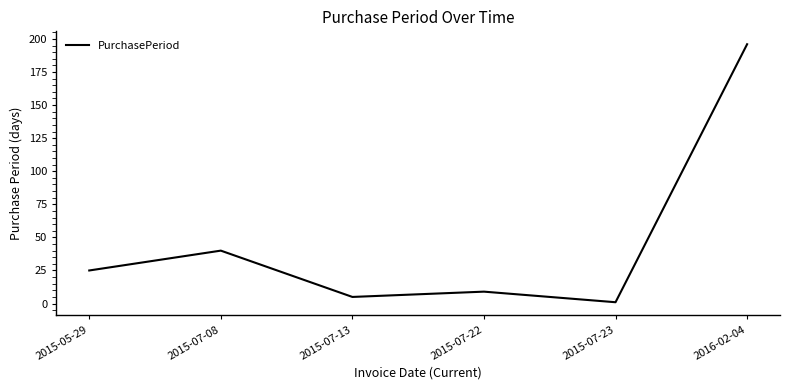

What position from the right is 2015-07-23?

2